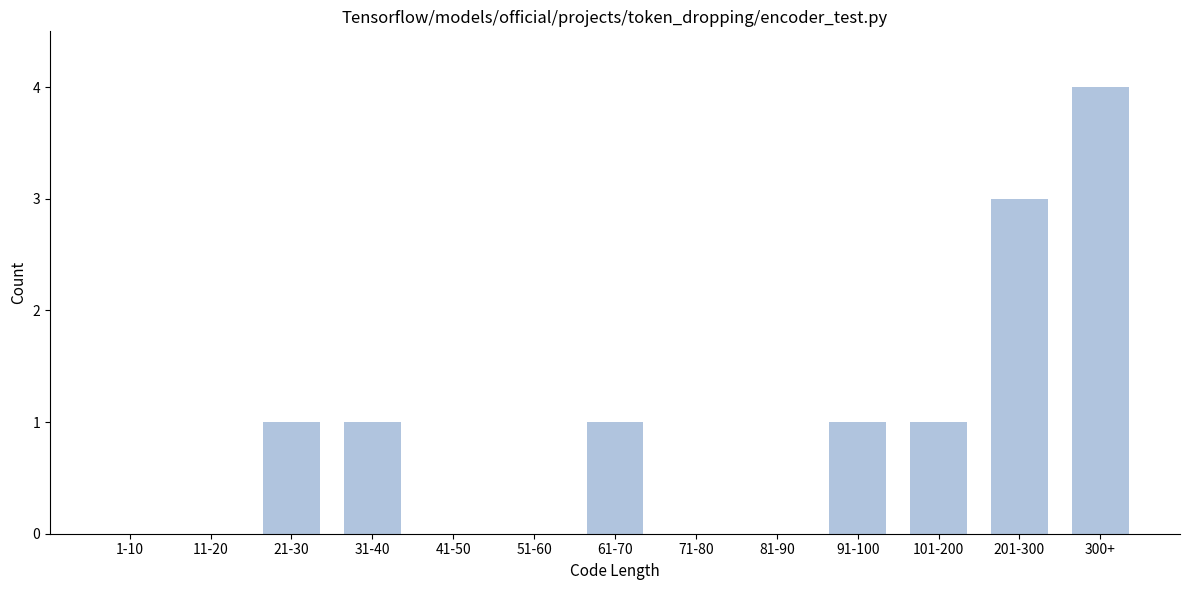

Reading left to right, transcribe all the data shown in this chart.

1-10=0	11-20=0	21-30=1	31-40=1	41-50=0	51-60=0	61-70=1	71-80=0	81-90=0	91-100=1	101-200=1	201-300=3	300+=4